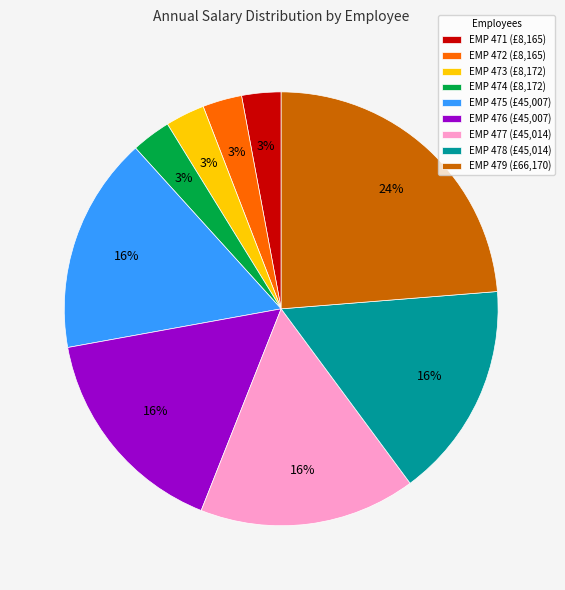

Is it true that EMP 472 is 3% of the pie?

True